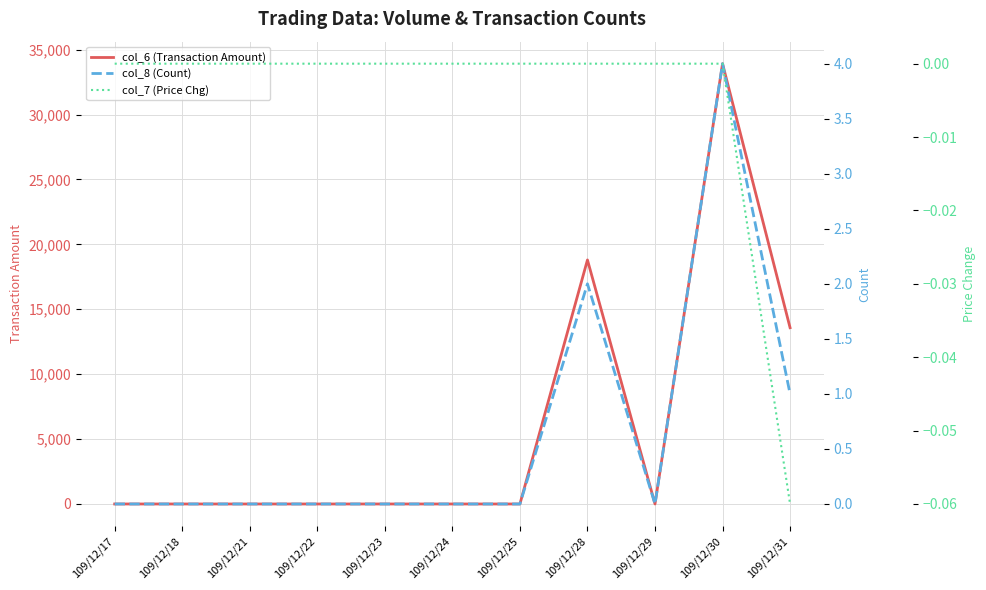

Which series changed the most between 109/12/25 and 109/12/30?

col_6 (Transaction Amount)